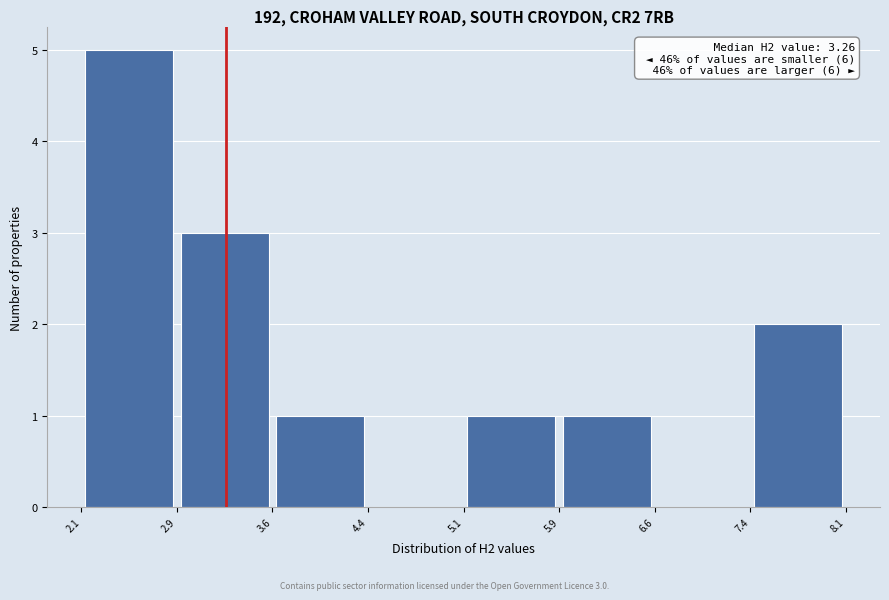

Which range on the x-axis has the tallest bar?

2.1 to 2.9